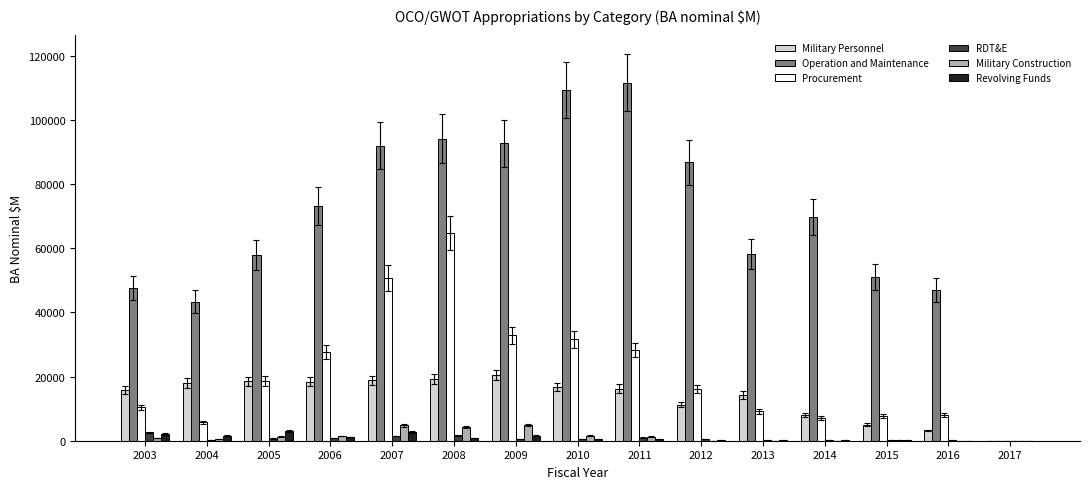

What is the maximum value shown in the chart?

111652